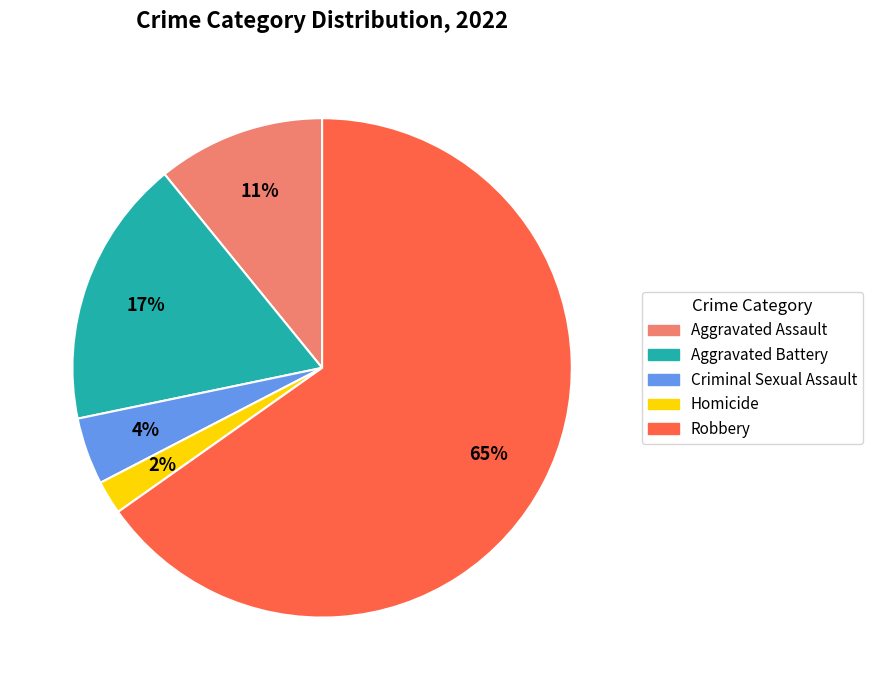

How many segments does this pie chart have?

5